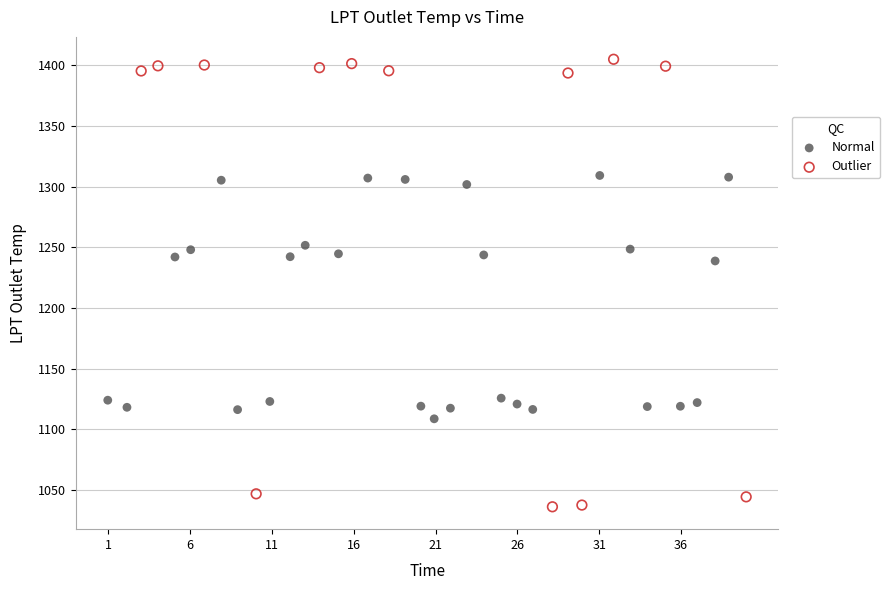

Which series reaches the minimum Y coordinate?

Outlier